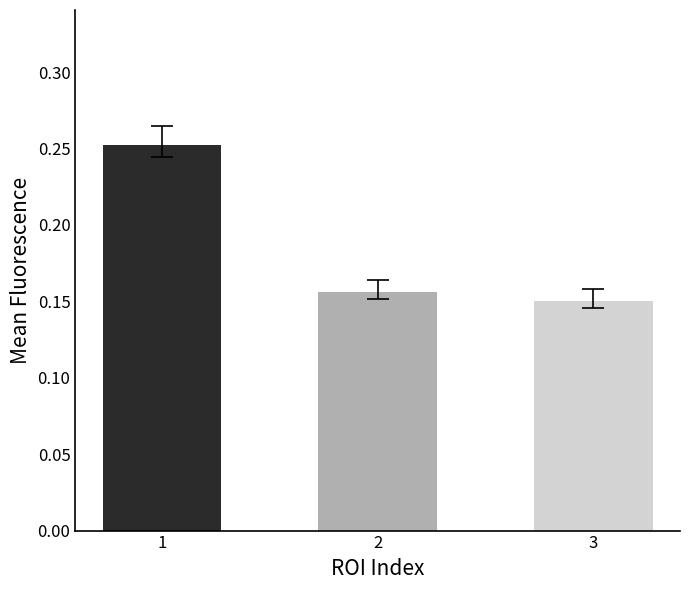

The chart shows a value of 0.1 at 2. True or false?

False